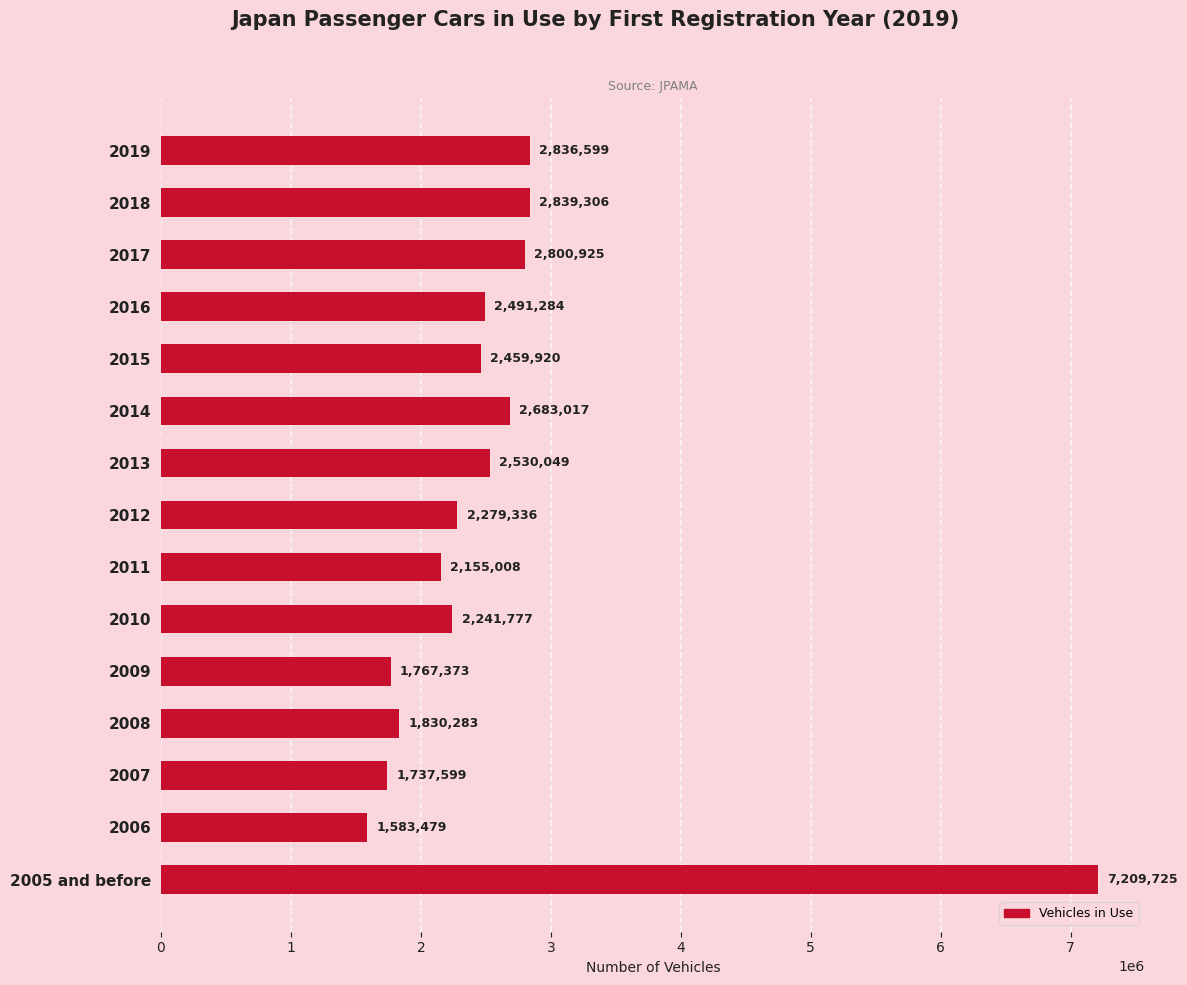

What is the change in value from 2017 to 2013?

-270876